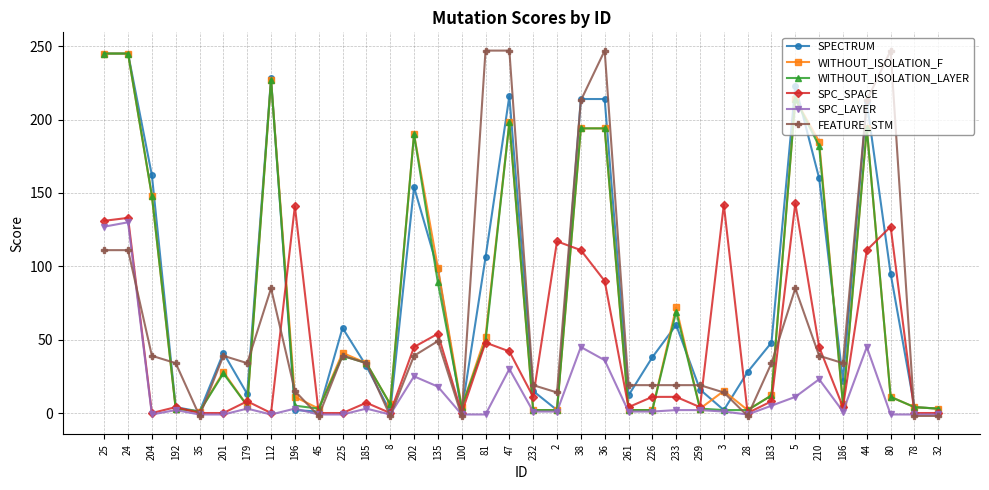

At which category does SPC_LAYER reach its first local valley?

204